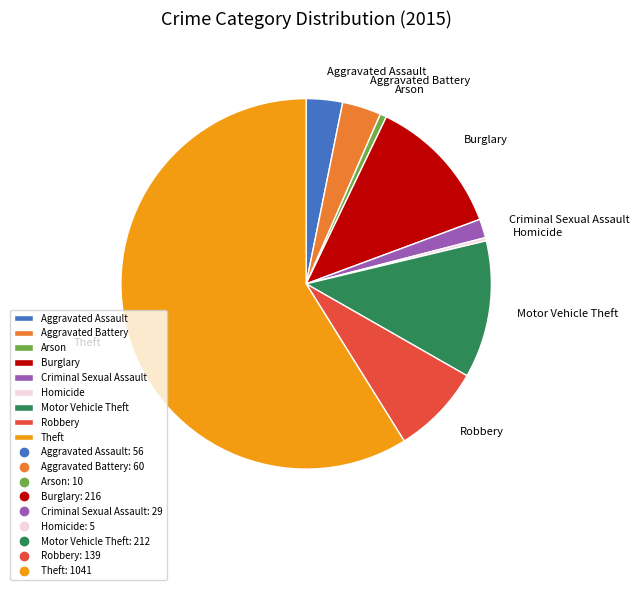

Do Criminal Sexual Assault and Burglary together represent more than half of the pie?

No